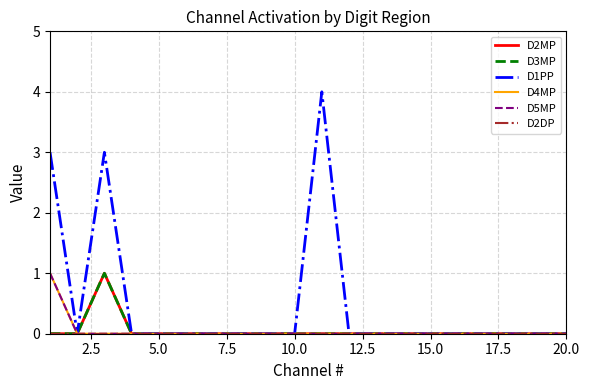

Does the chart have visible grid lines?

Yes